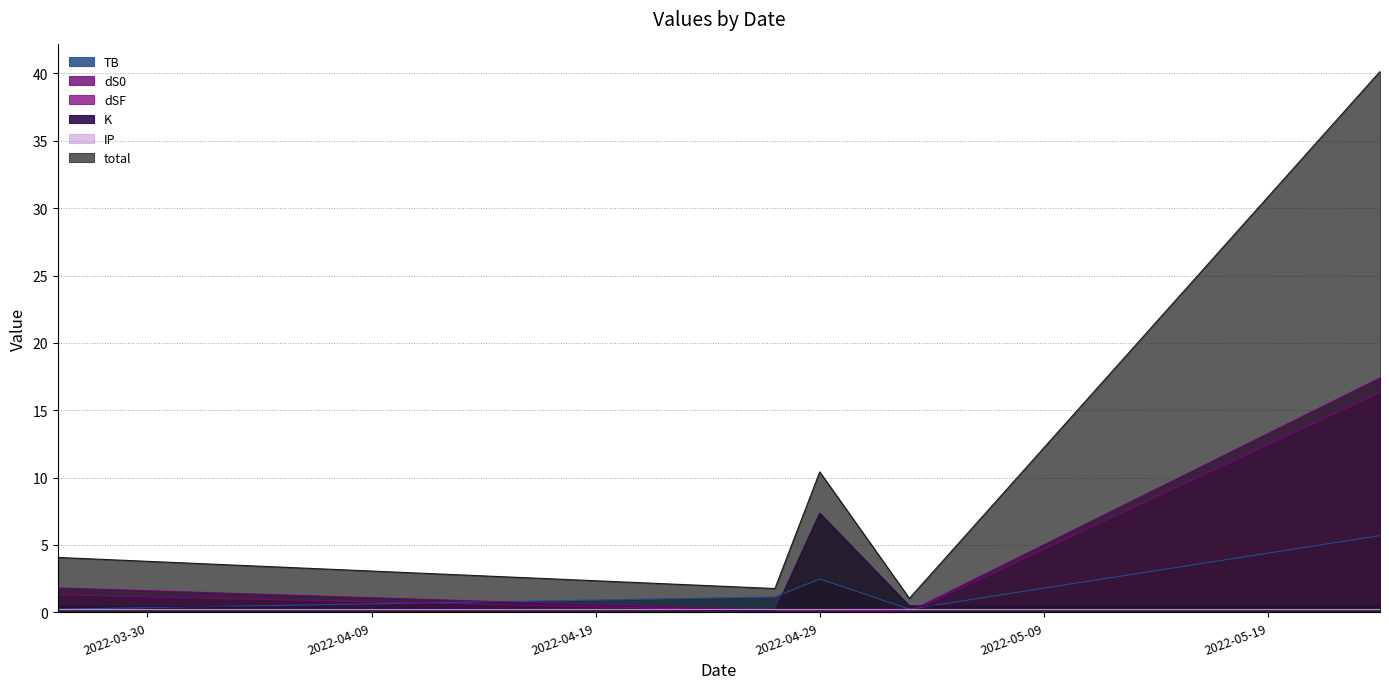

The total series shows 1.0 at 2022-05-03. True or false?

True